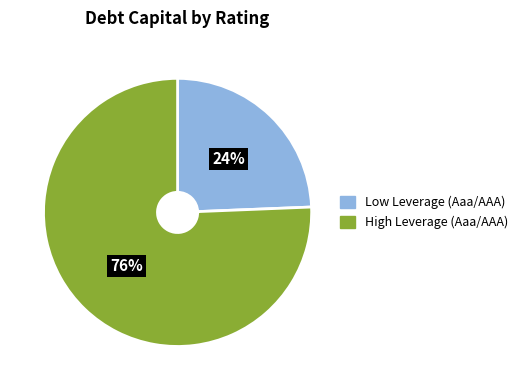

Which has a higher value, Low Leverage (Aaa/AAA) or High Leverage (Aaa/AAA)?

High Leverage (Aaa/AAA)